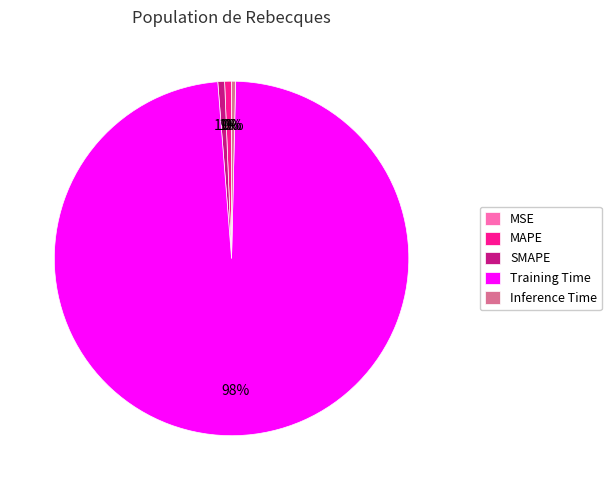

To the nearest percent, what is the difference between the largest and smallest slice percentages?

98%